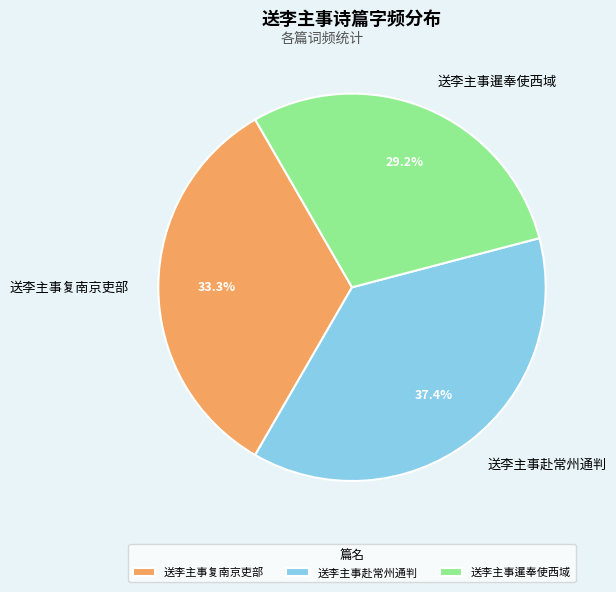

To the nearest percent, what portion does 送李主事复南京吏部 represent?

33%